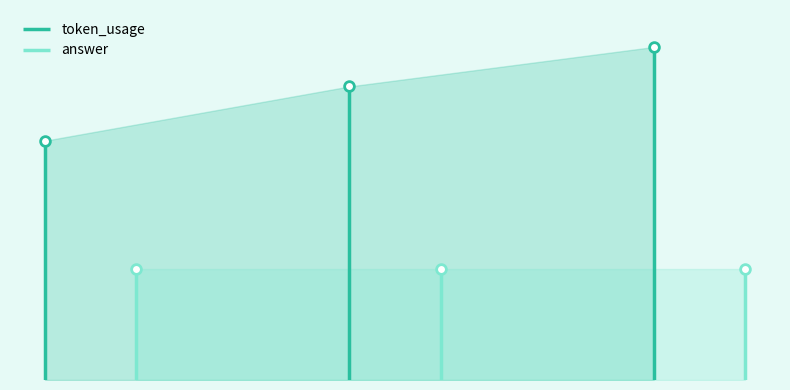

Which has a higher value, 2 or 0?

2